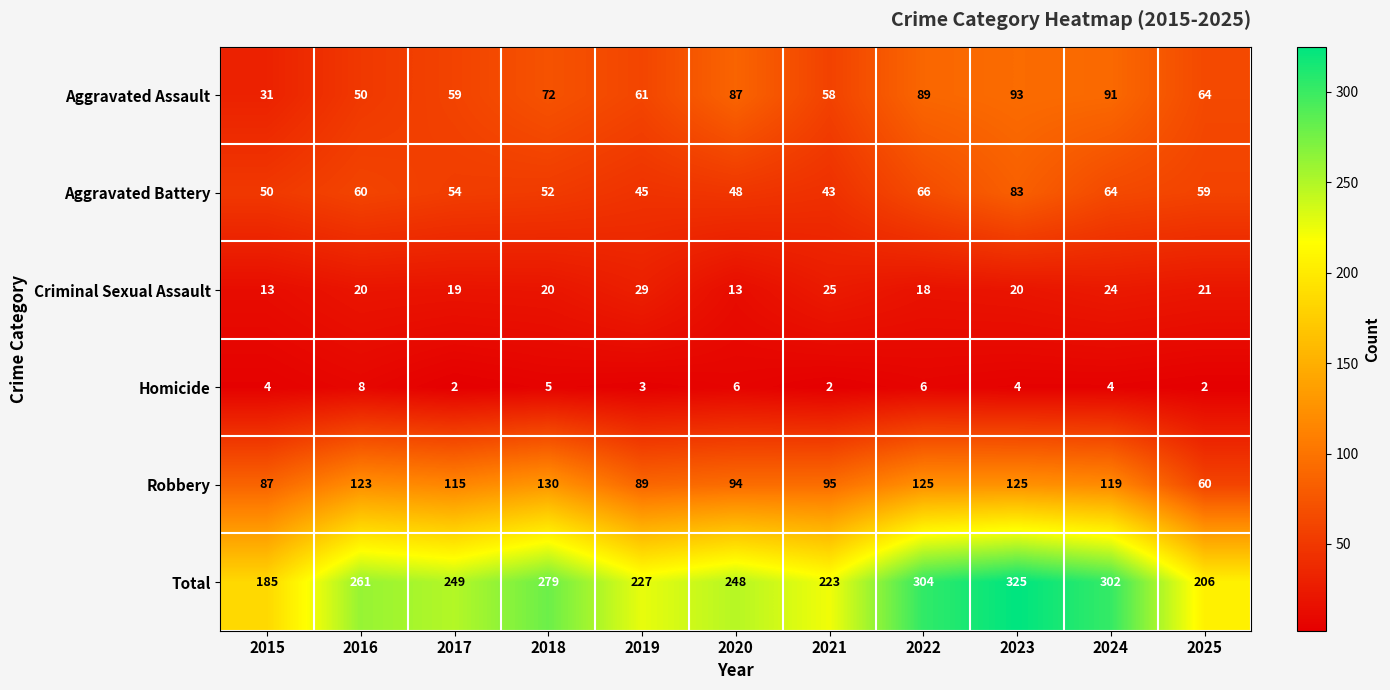

What is the sum of the Criminal Sexual Assault values at 2015 and 2024?

37